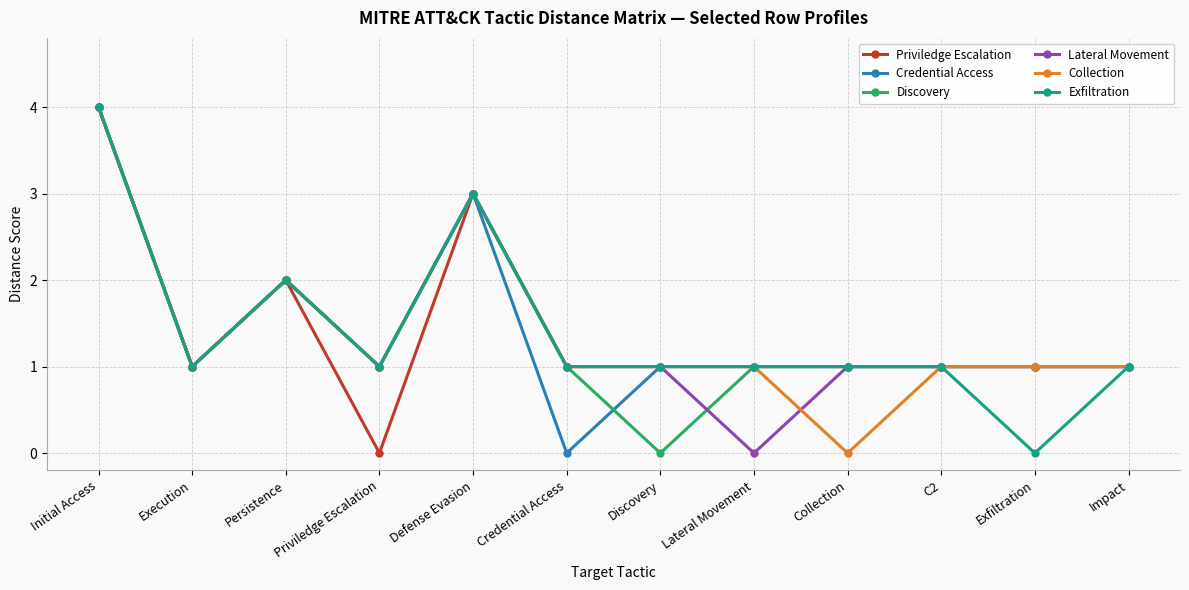

What is the label of the 8th point from the left?

Lateral Movement